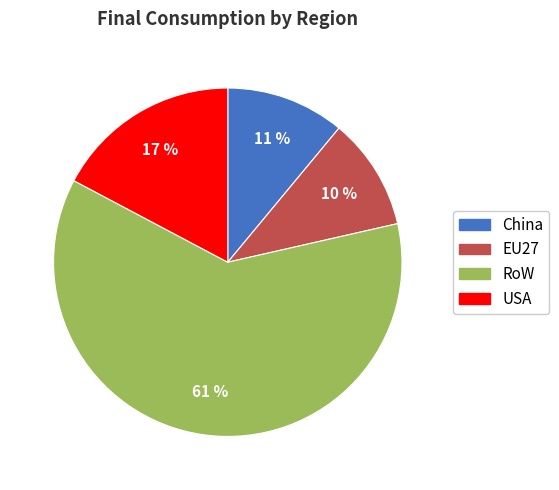

To the nearest percent, what is the average slice percentage?

25%